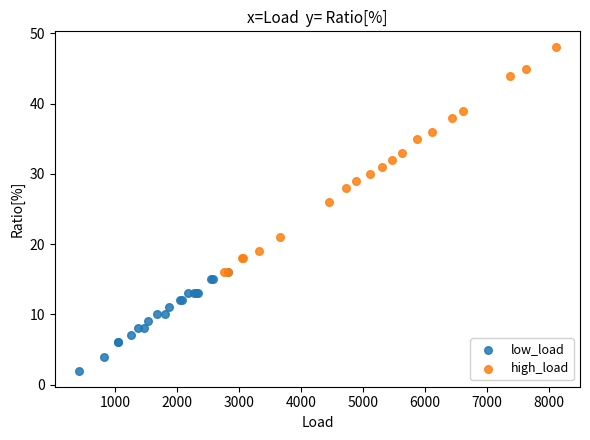

Which series has the largest Y range (max minus min)?

high_load